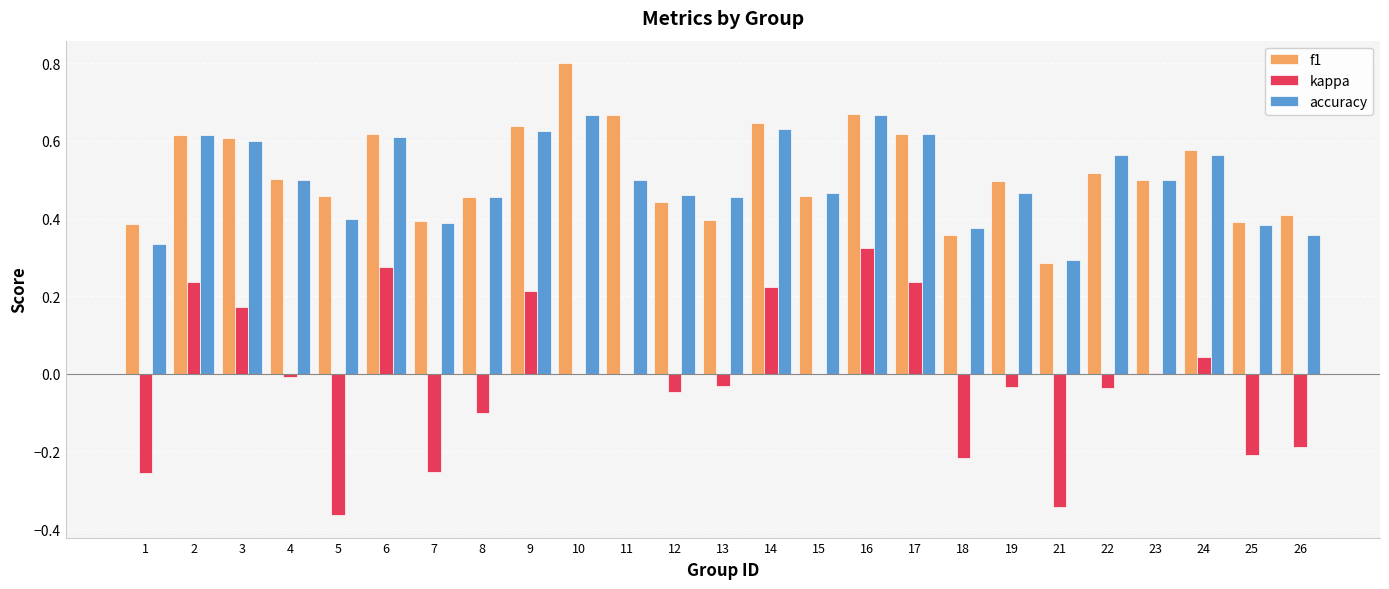

Between 3 and 13, which series saw the biggest shift?

f1